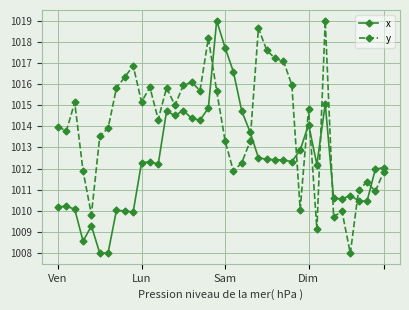

In y, how many points are higher than both neighbors (excluding endpoints)?

11